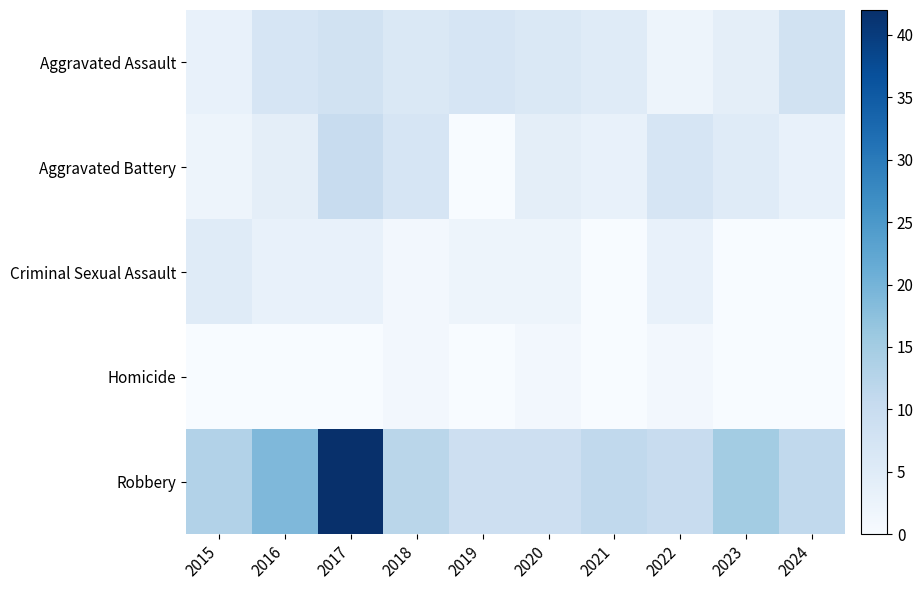

Reading right to left, extract all data points from this chart.

Aggravated Assault: 2024=8	2023=4	2022=2	2021=5	2020=6	2019=7	2018=6	2017=8	2016=7	2015=3
Aggravated Battery: 2024=3	2023=5	2022=7	2021=3	2020=4	2019=0	2018=7	2017=10	2016=4	2015=2
Criminal Sexual Assault: 2024=0	2023=0	2022=3	2021=0	2020=2	2019=2	2018=1	2017=3	2016=3	2015=5
Homicide: 2024=0	2023=0	2022=1	2021=0	2020=1	2019=0	2018=1	2017=0	2016=0	2015=0
Robbery: 2024=11	2023=15	2022=10	2021=11	2020=9	2019=9	2018=12	2017=42	2016=19	2015=13